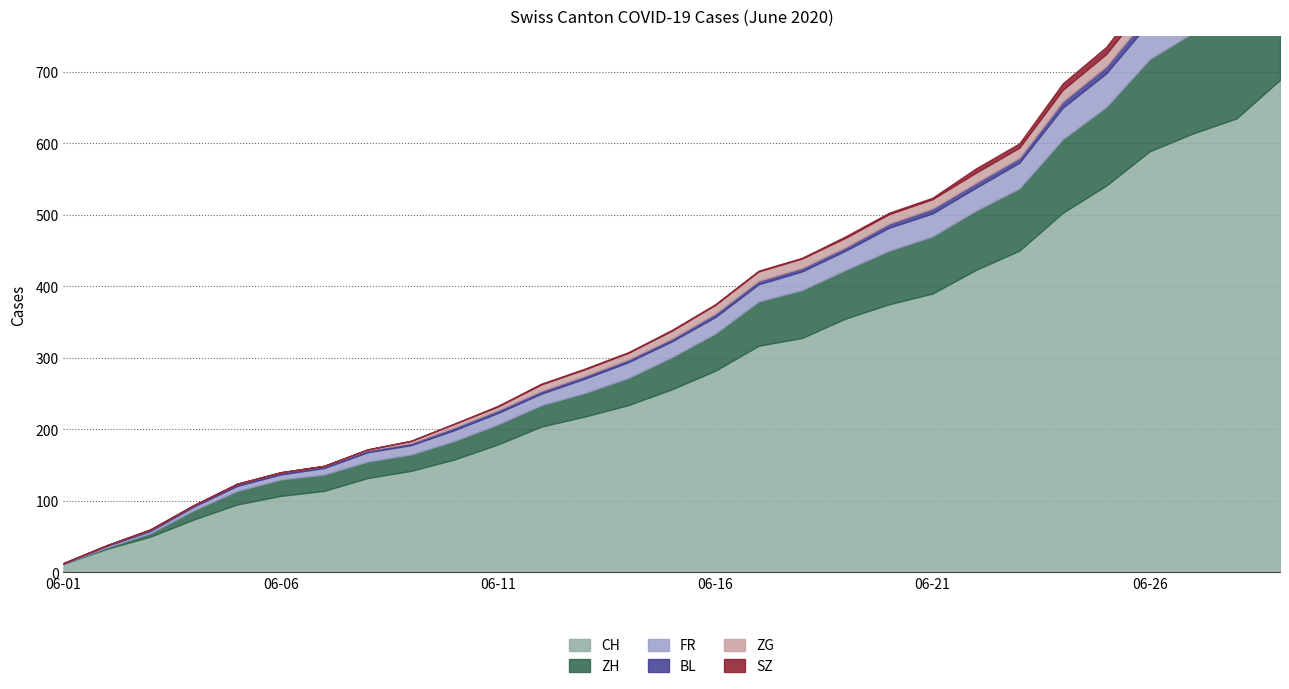

Which category has the highest value across all series?

2020-06-29